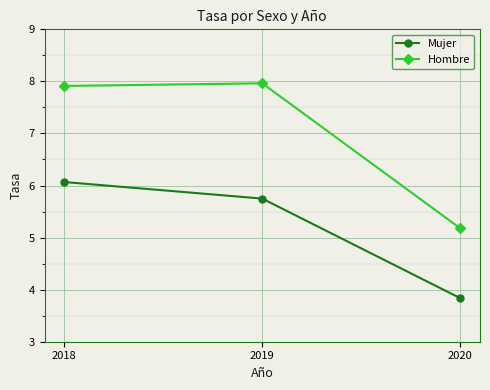

What is the maximum value shown in the chart?

8.0